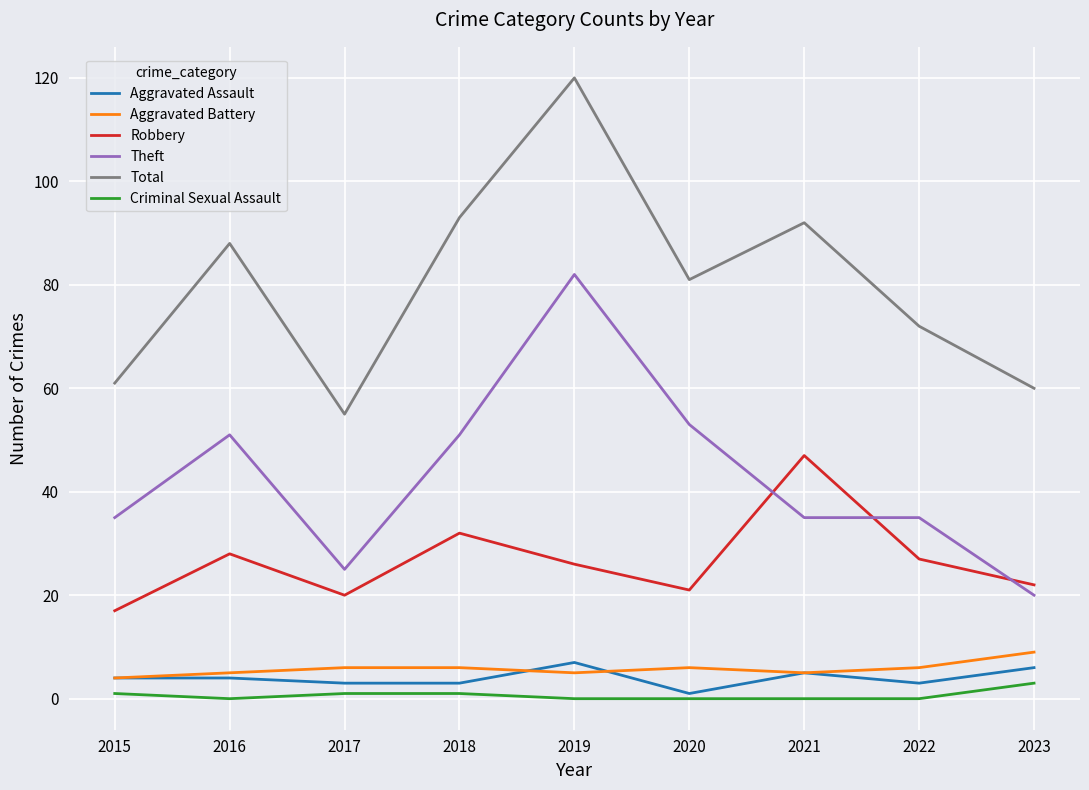

After their last crossing, which series has the higher values: Aggravated Assault or Aggravated Battery?

Aggravated Battery